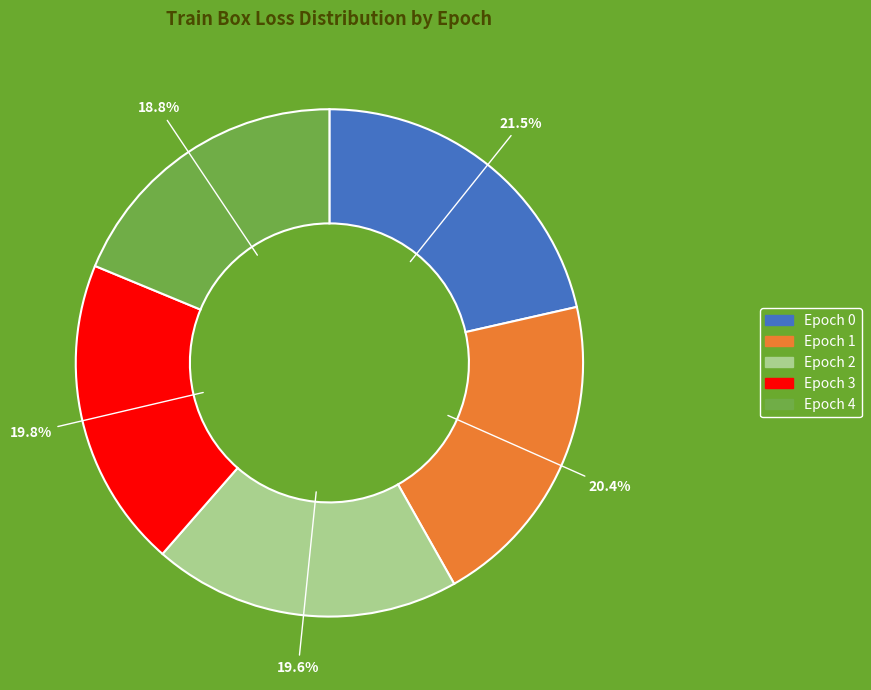

How many segments does this pie chart have?

5